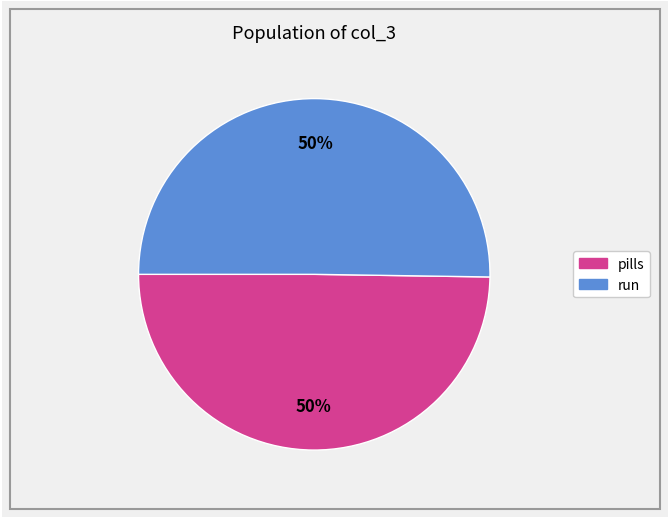

To the nearest percent, what is the difference between the largest and smallest slice percentages?

0%